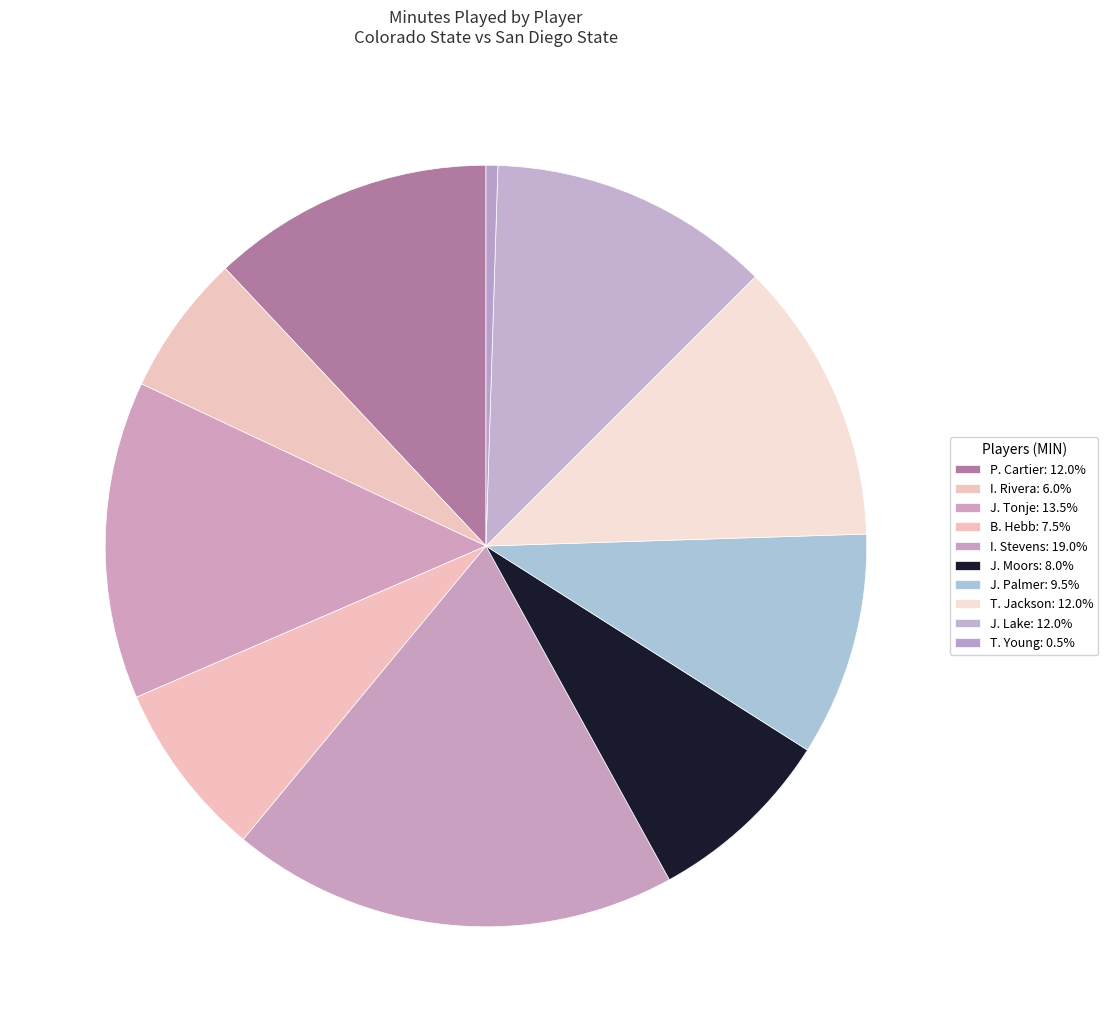

To the nearest percent, what percentage of the pie is T. Jackson?

12%